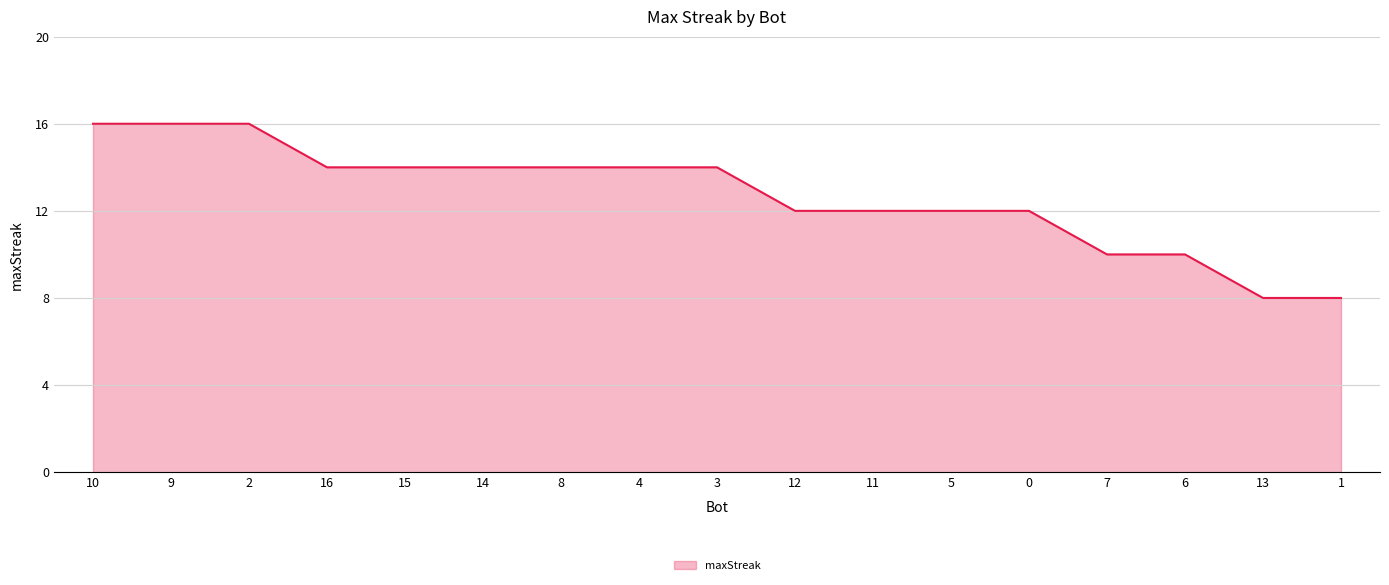

How many values are between 12 and 14?

10